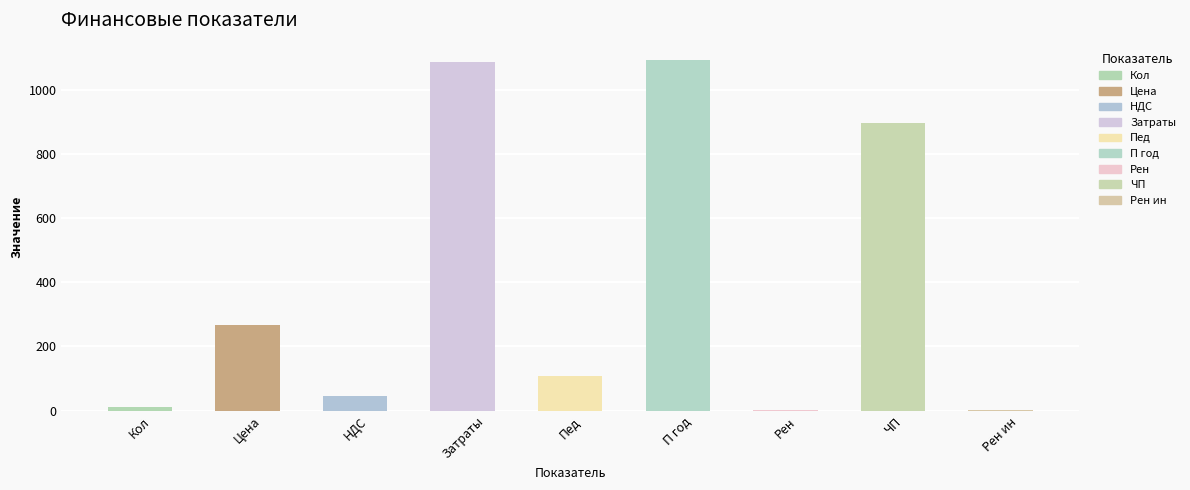

Between ЧП and Затраты, which is larger?

Затраты